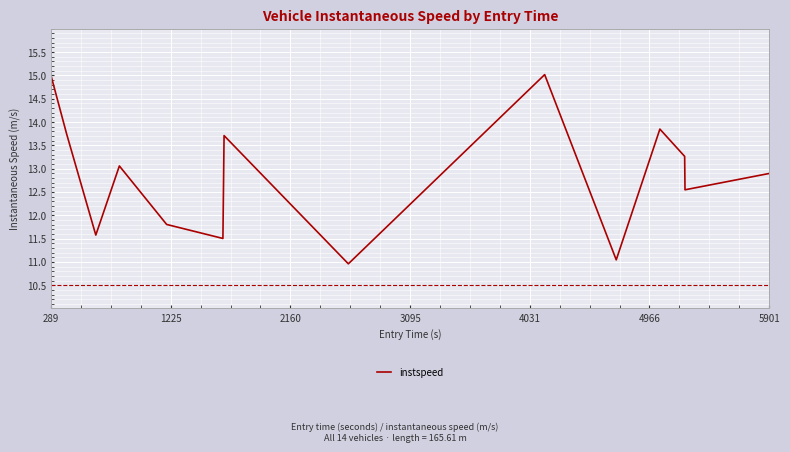

What is the greatest value displayed?

15.0